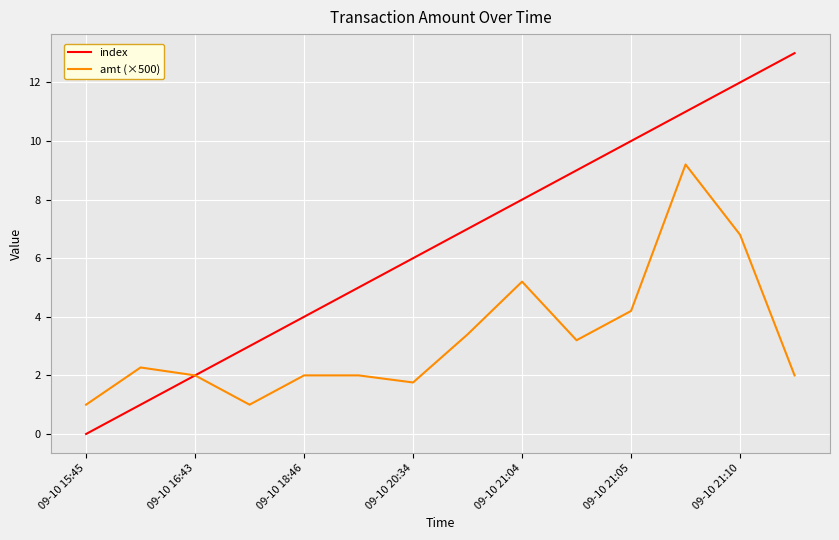

What is the maximum value shown in the chart?

13.0